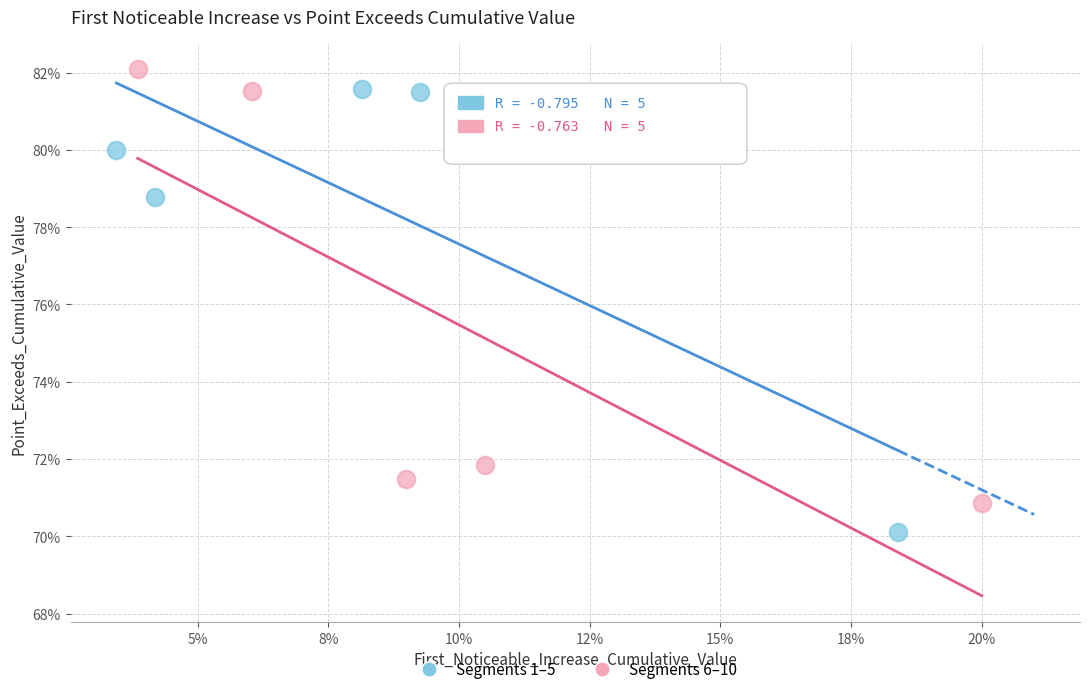

Which series reaches the minimum Y coordinate?

Segments 1–5